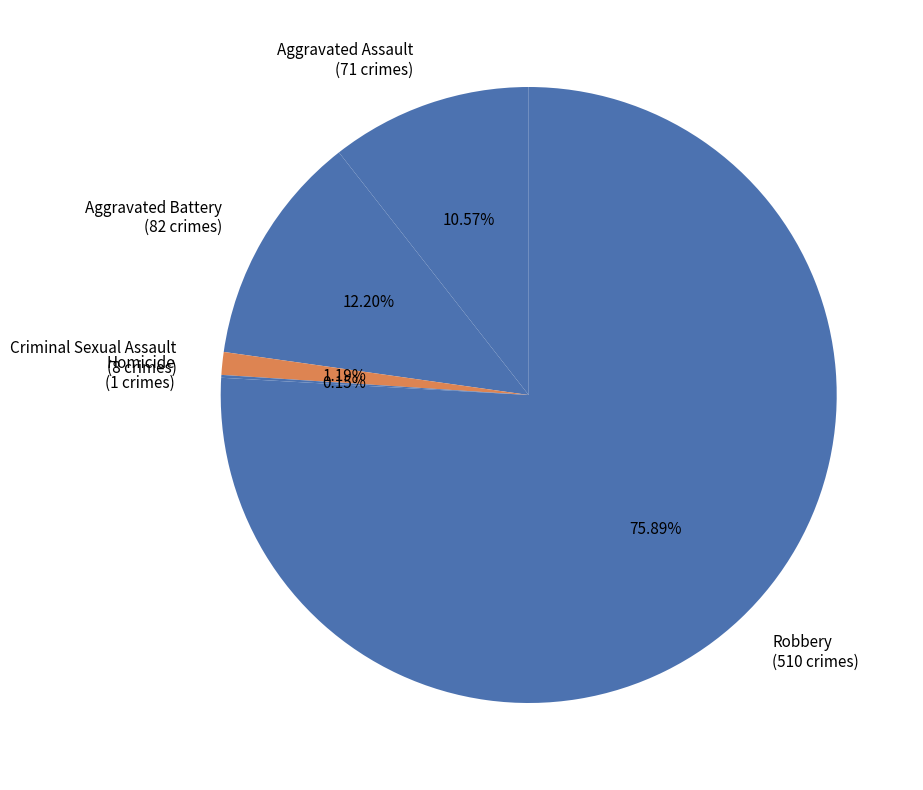

Does Aggravated Battery (82 crimes) represent more than half of the total?

No